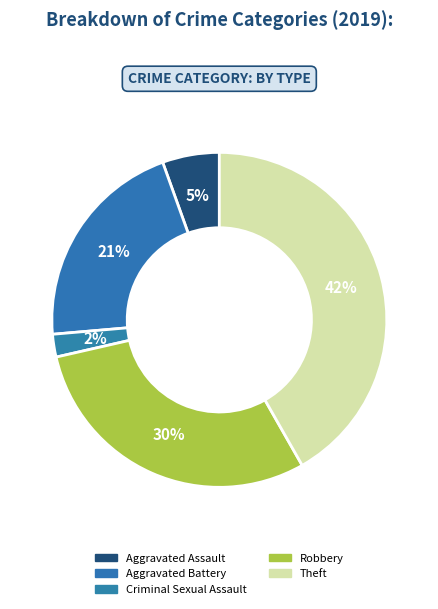

How many segments does this pie chart have?

5